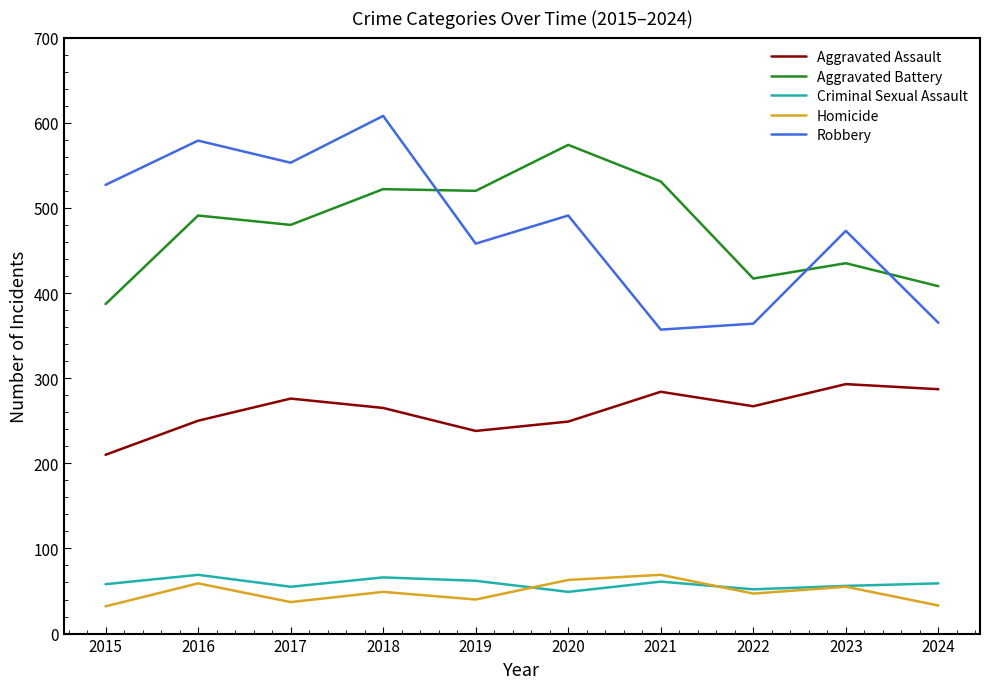

At which category does the chart reach its peak across all series?

2018